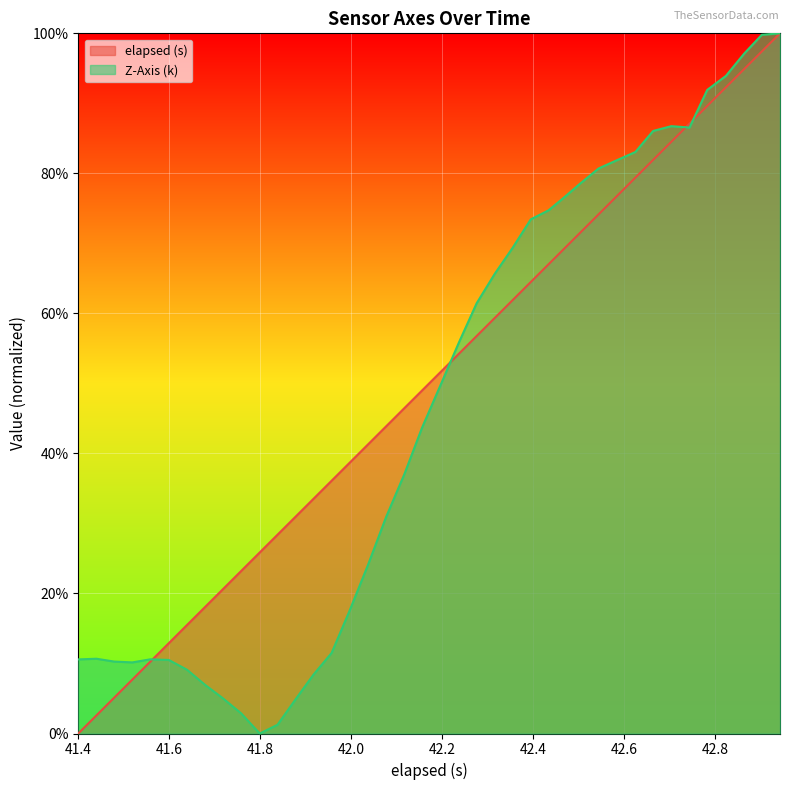

Is it true that elapsed (s) equals -0.7 at 41.4?

False